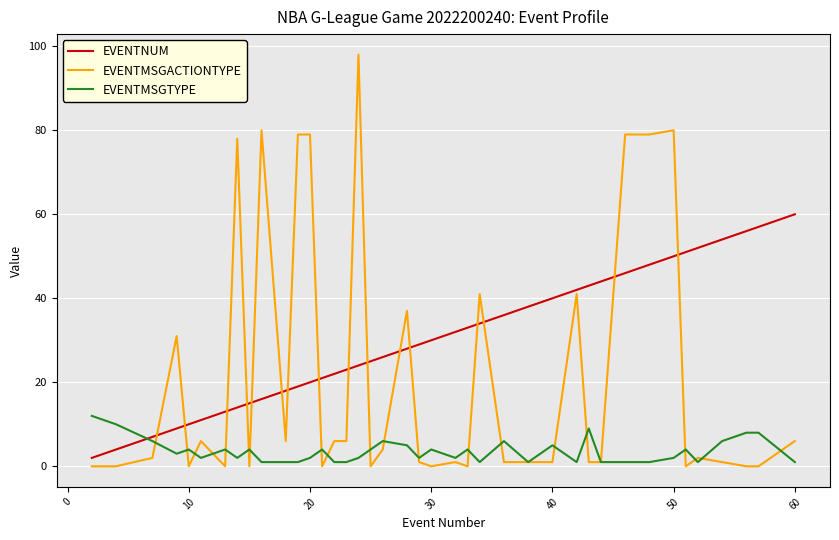

Rank the series by their maximum value, from lowest to highest.

EVENTMSGTYPE, EVENTNUM, EVENTMSGACTIONTYPE